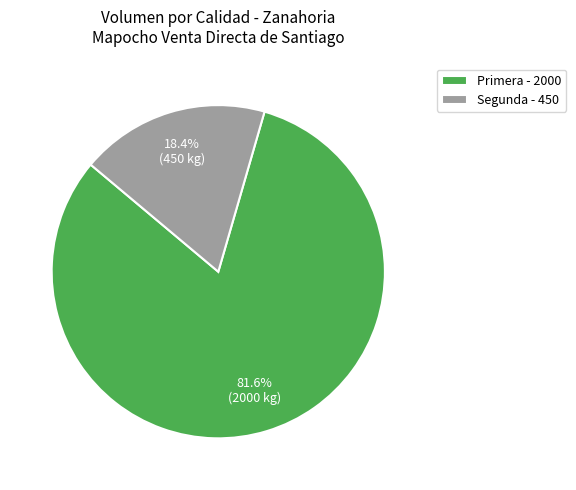

Approximately how many times larger is the value at Primera compared to Segunda?

4.4